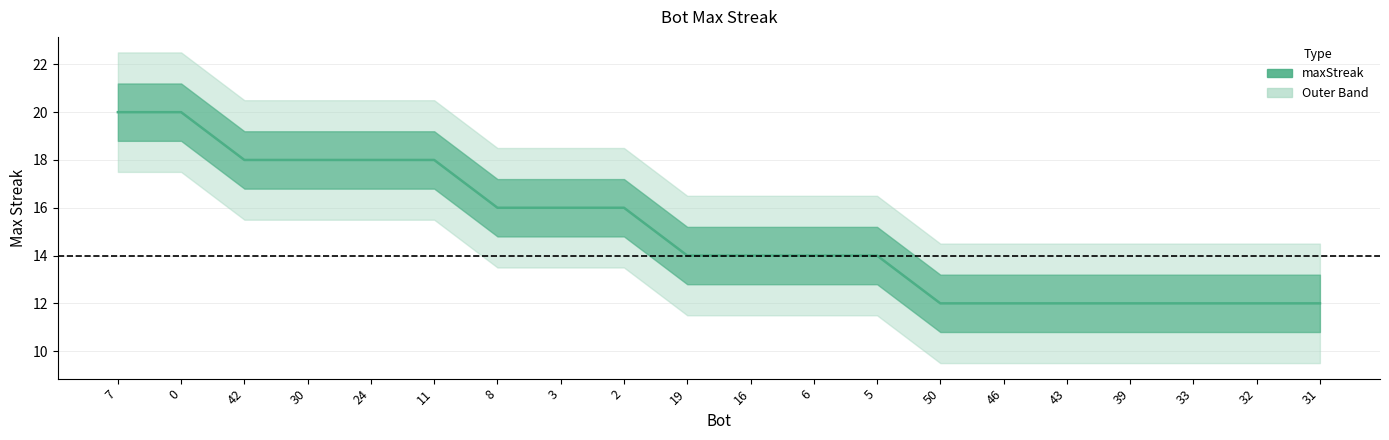

Rank the categories by value from highest to lowest.

7, 0, 42, 30, 24, 11, 8, 3, 2, 19, 16, 6, 5, 50, 46, 43, 39, 33, 32, 31